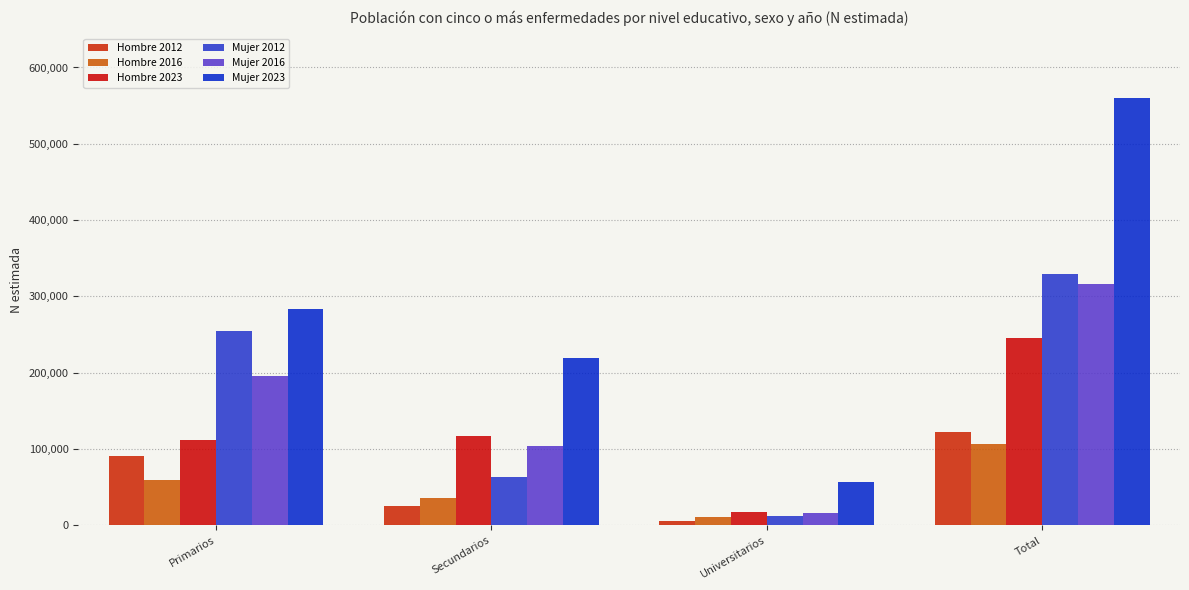

What is the difference between the second highest and minimum values in the Hombre 2023 series?

99120